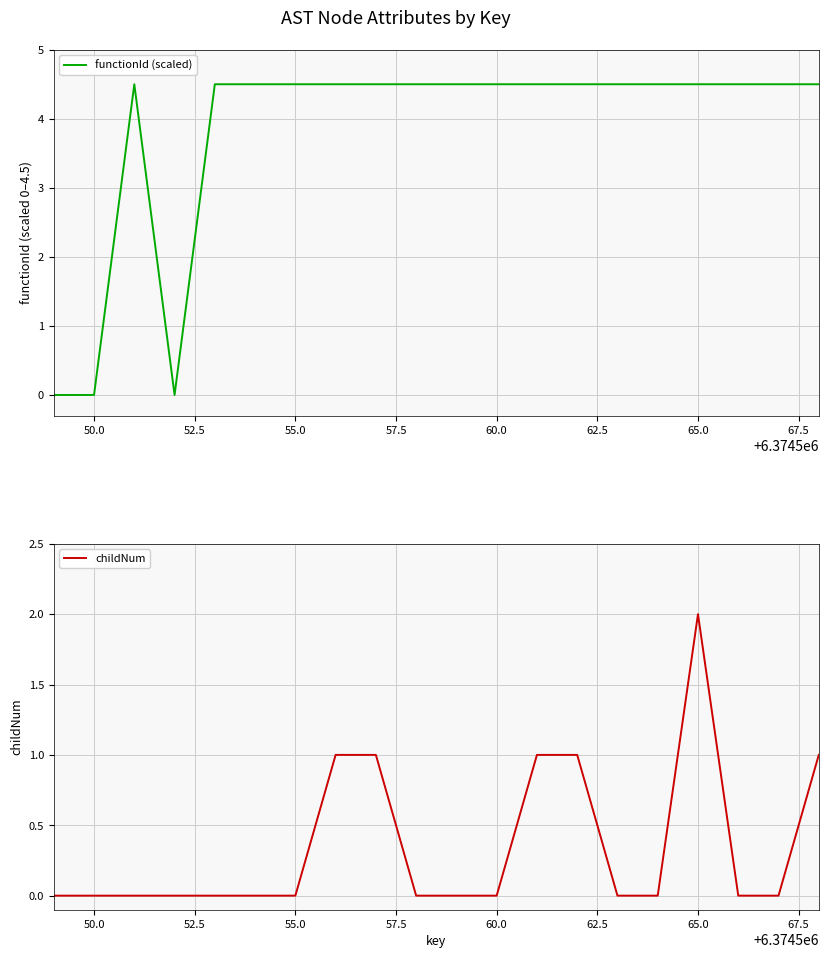

What is the maximum value for functionId (scaled)?

4.5